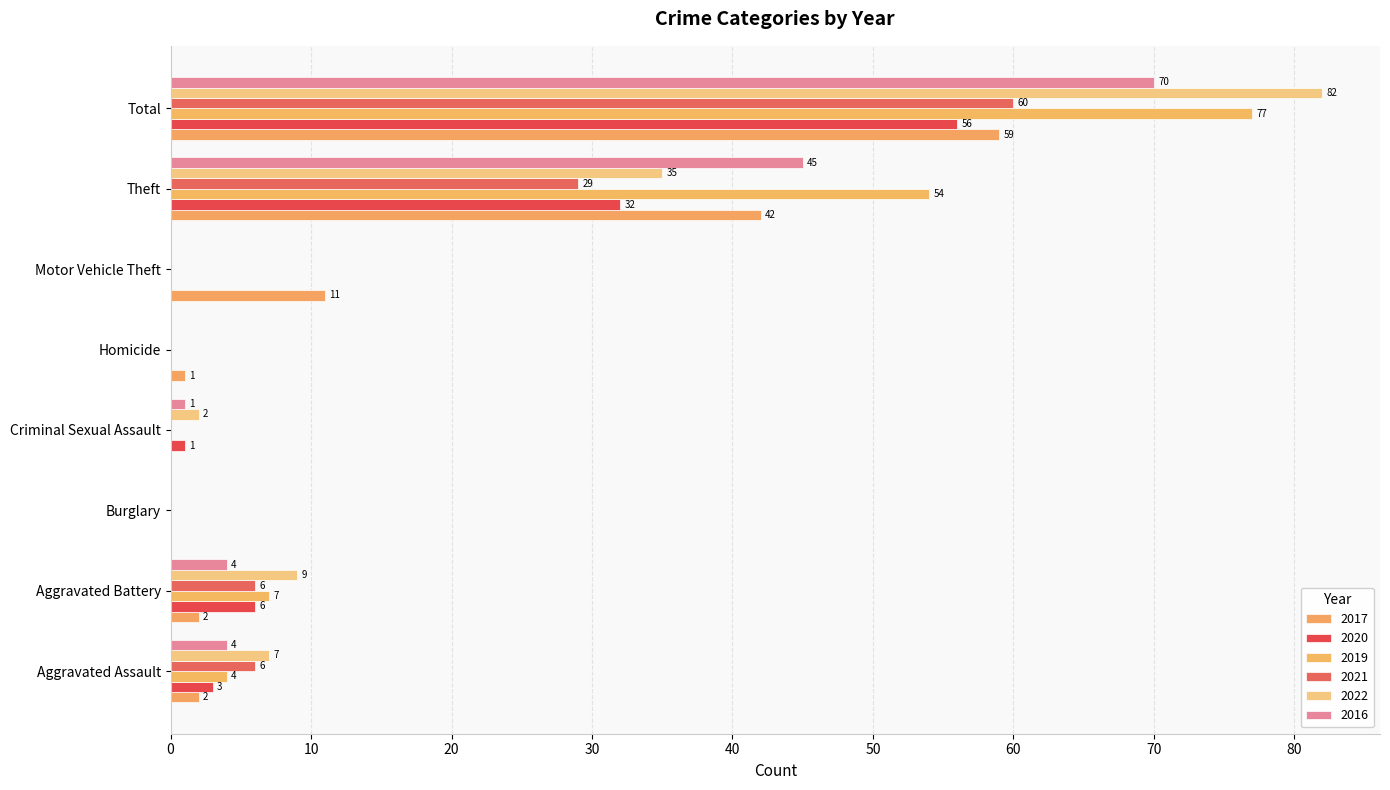

At which category is the sum across all series the highest?

Total